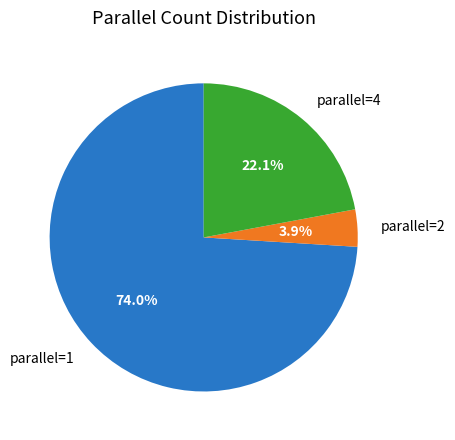

Which category has the smallest portion of the pie?

parallel=2